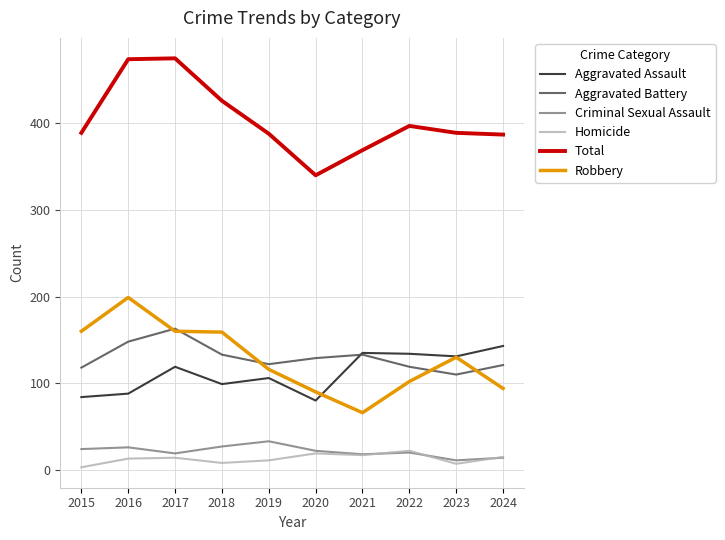

What is the spread (max minus min) of values at 2019?

377